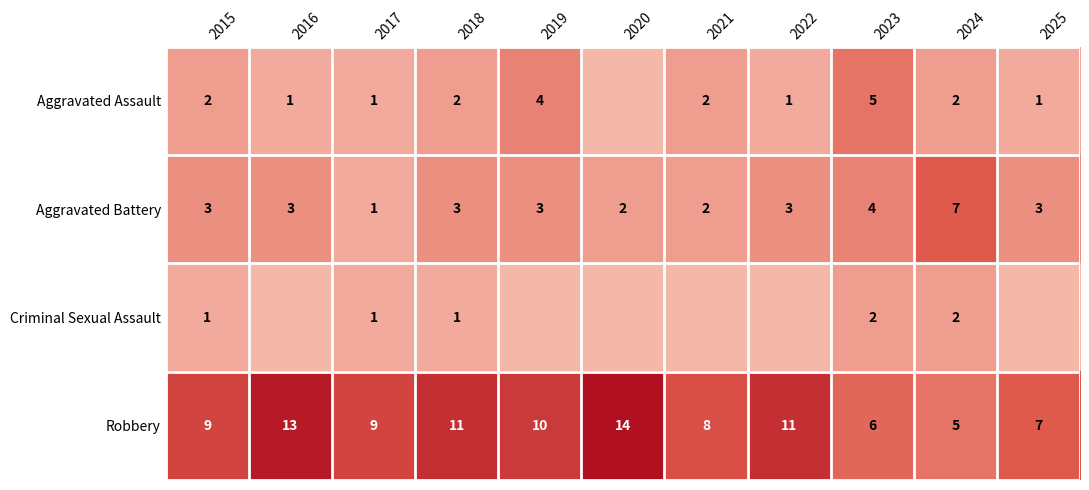

Which has a higher value, 2021 or 2019?

2019